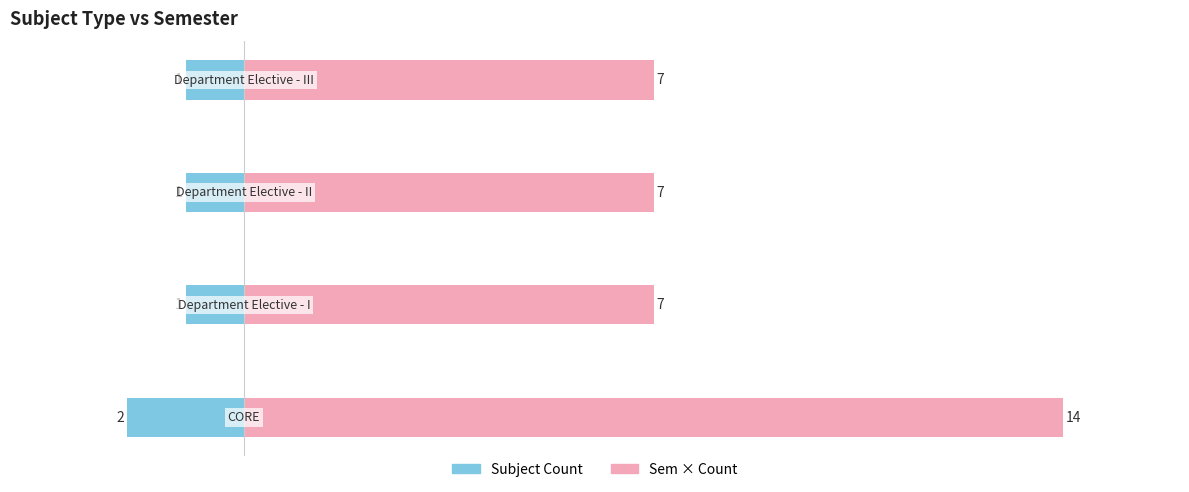

Count the number of categories in the chart.

4